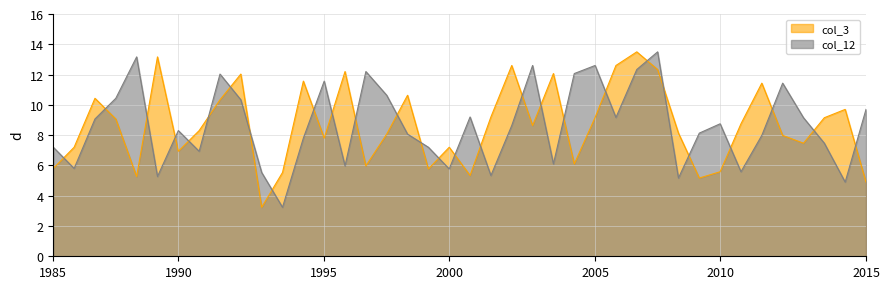

True or false: col_3 and col_12 intersect in this chart.

True